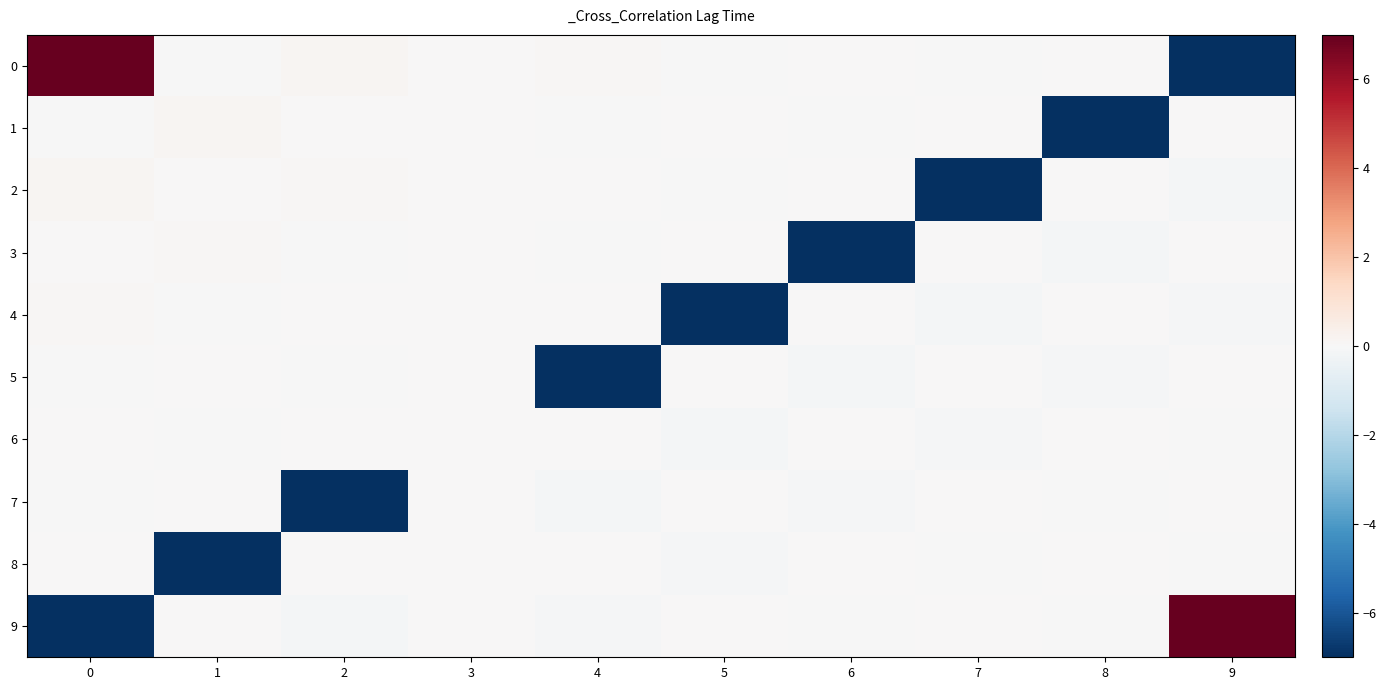

What is the total value across all series at 7?

-7.2